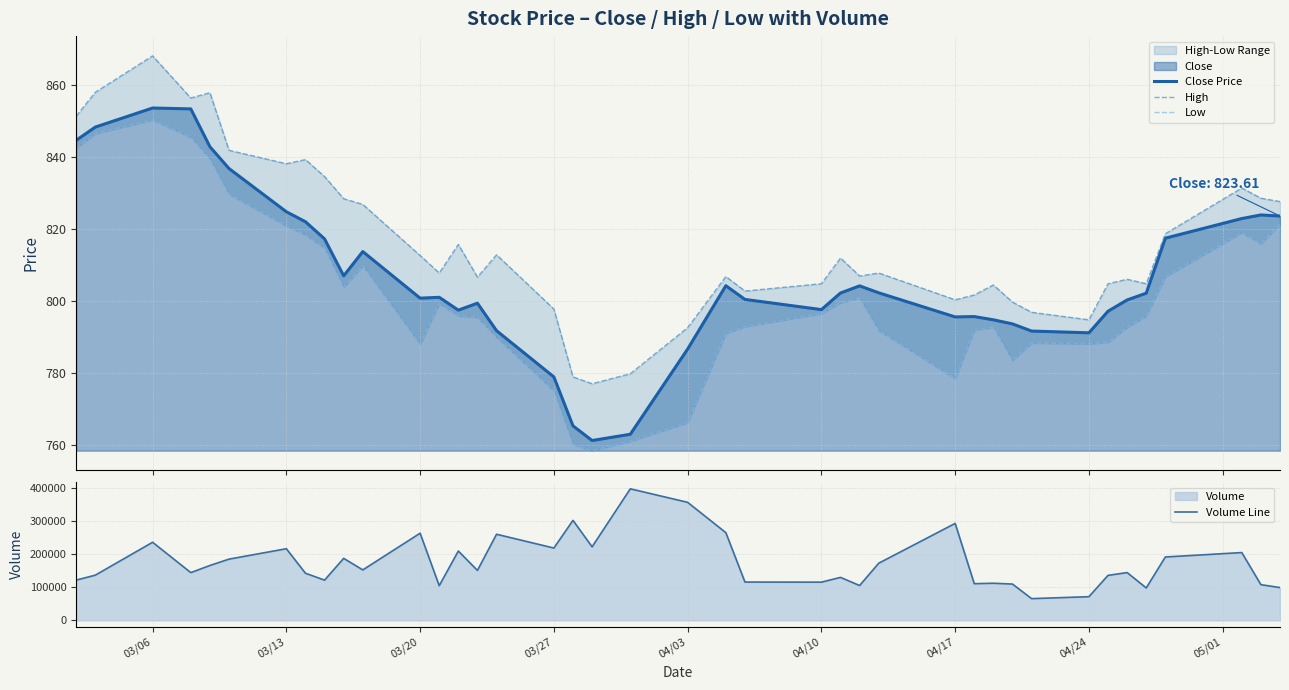

At which label does Volume Line first exceed 150967?

03/06